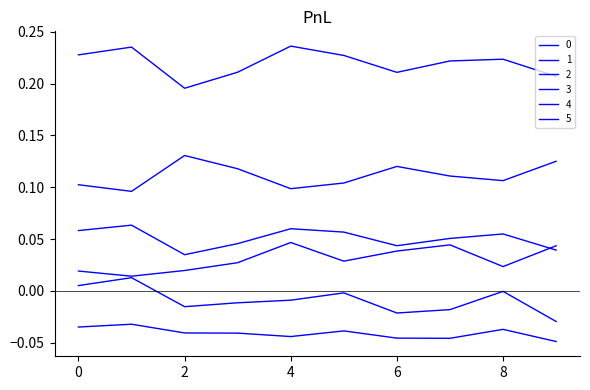

What is the value of the 4 point at the 8th from the left?

0.2